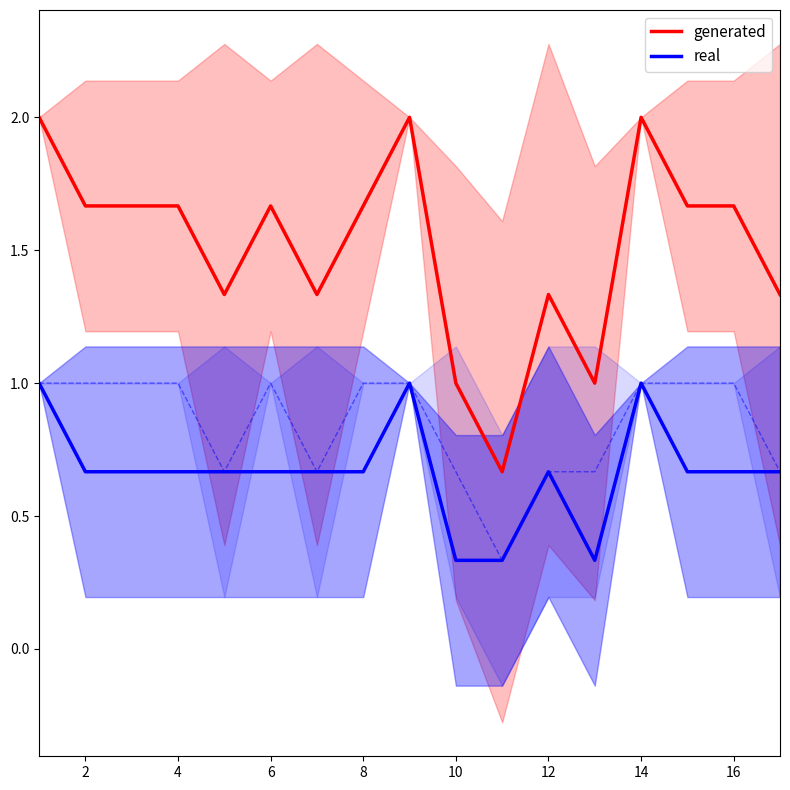

The value of generated at 6 is 0.6. True or false?

False